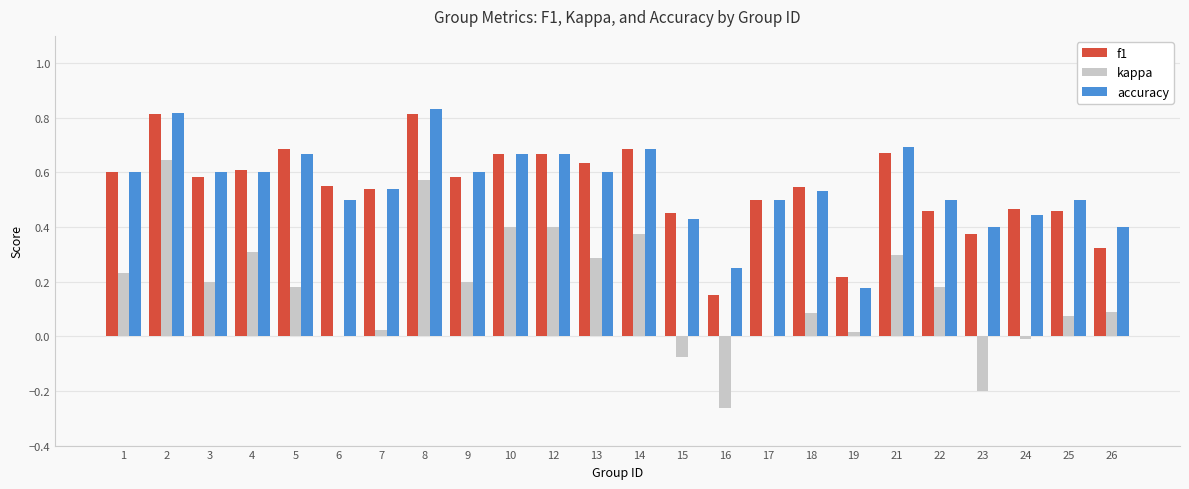

At which category is the sum across all series the highest?

2